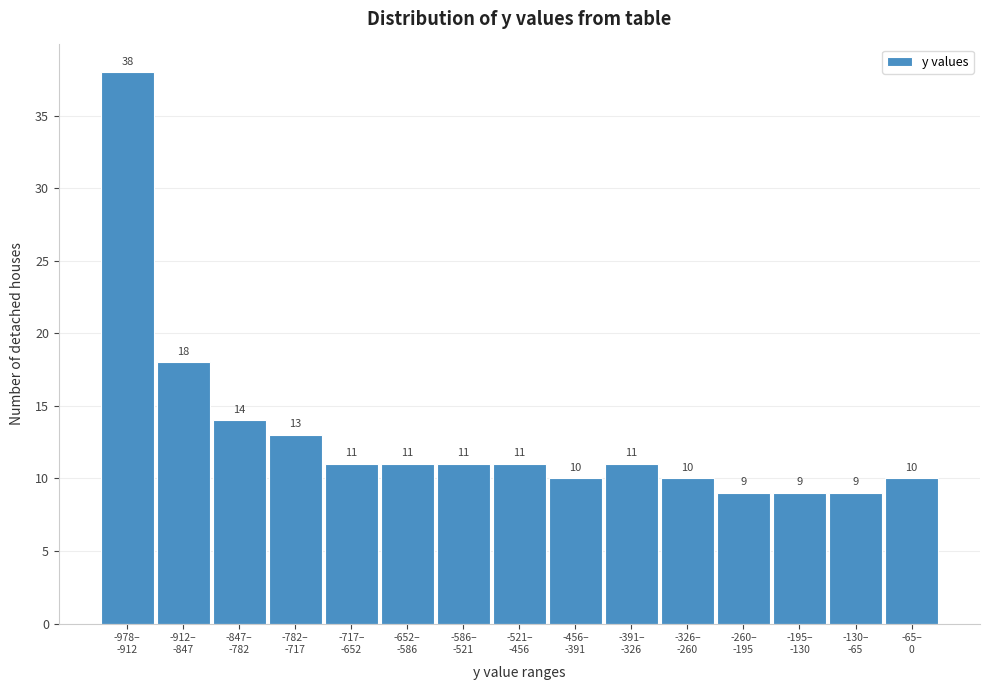

Reading left to right, extract all data points from this chart.

38	18	14	13	11	11	11	11	10	11	10	9	9	9	10